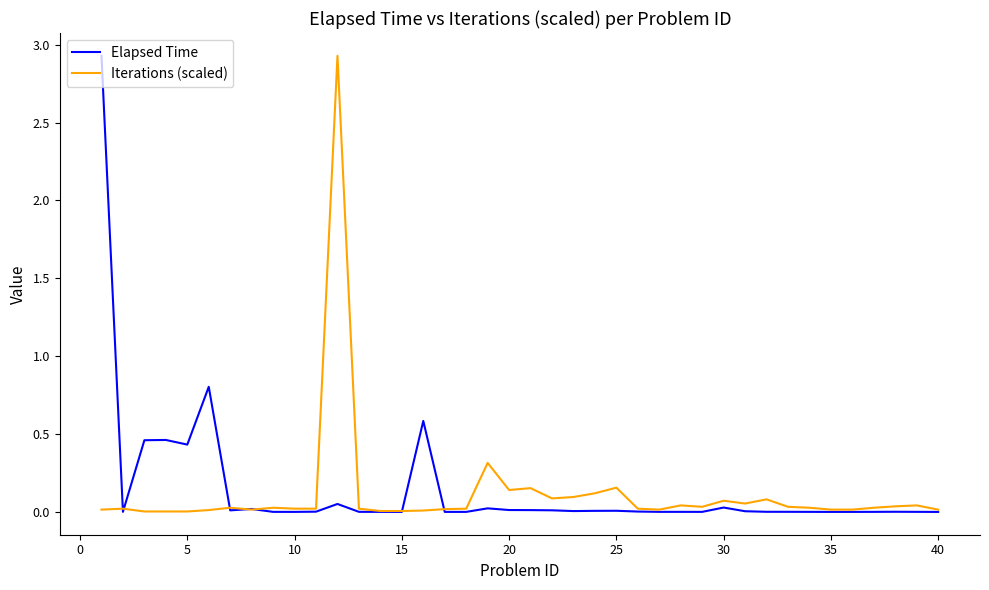

Is this an area chart (filled region under the line)?

No